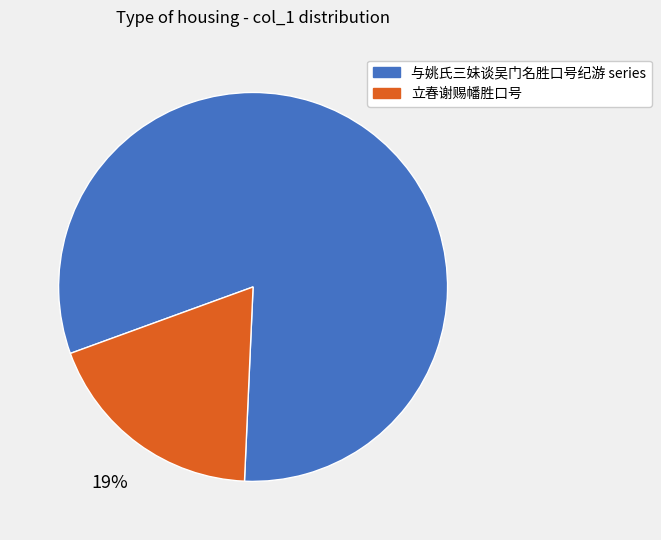

Is it true that 立春谢赐幡胜口号 is 5% of the pie?

False